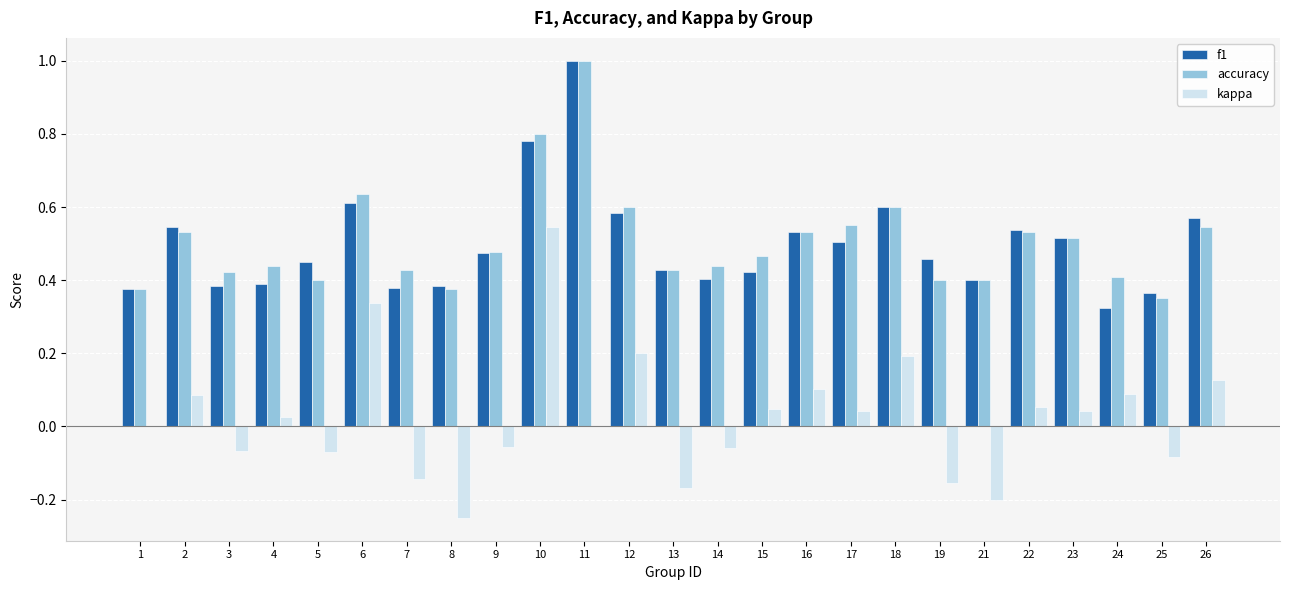

Is it true that accuracy equals 0.4 at 5?

True